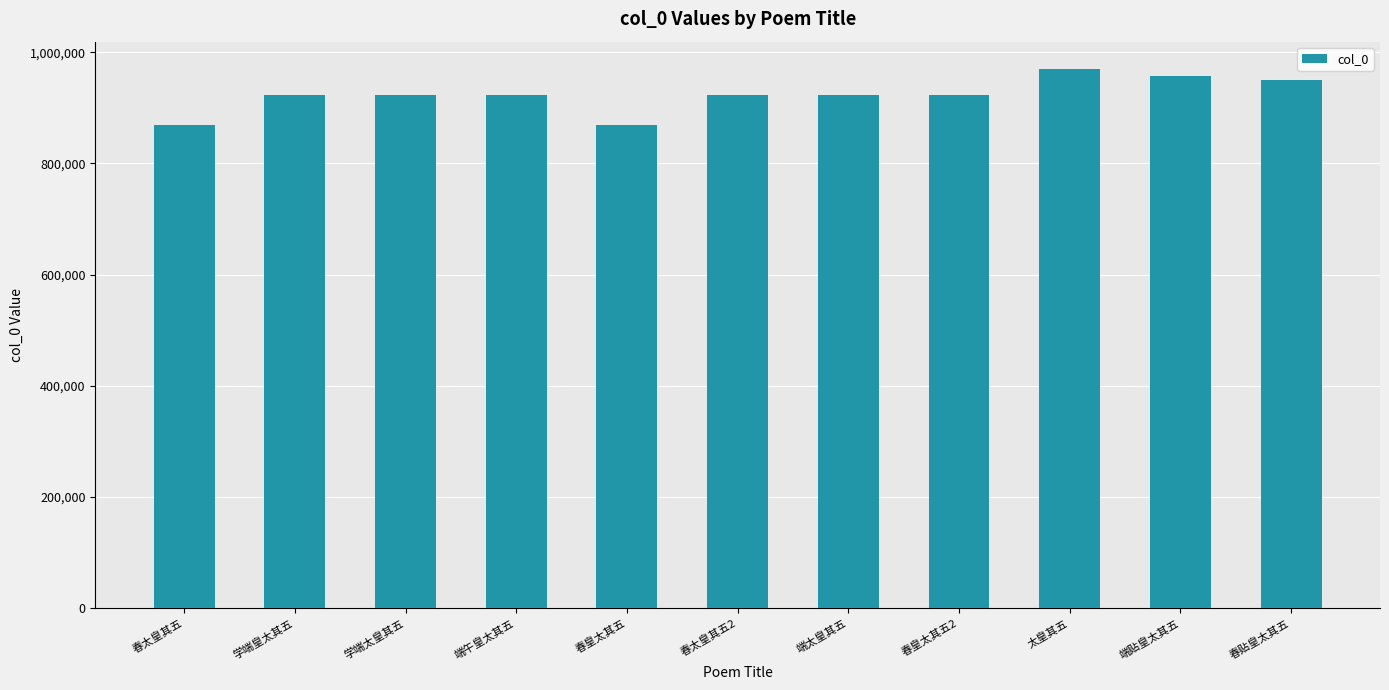

What position from the left is 端太皇其五?

7